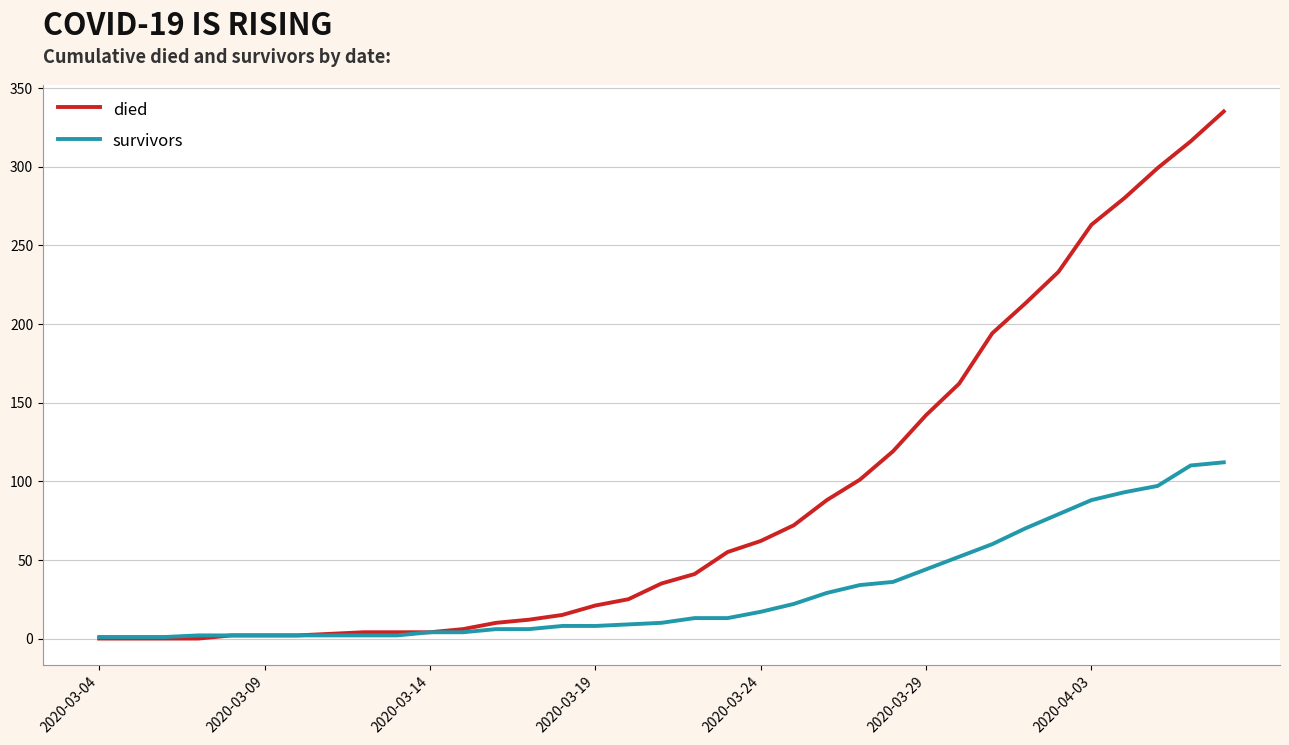

What is the maximum value shown in the chart?

335